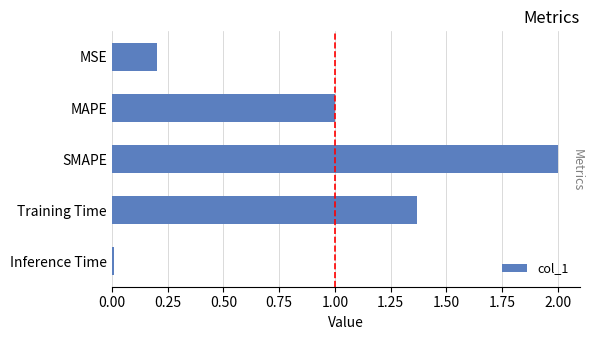

What is the label of the 2nd bar from the bottom?

Training Time